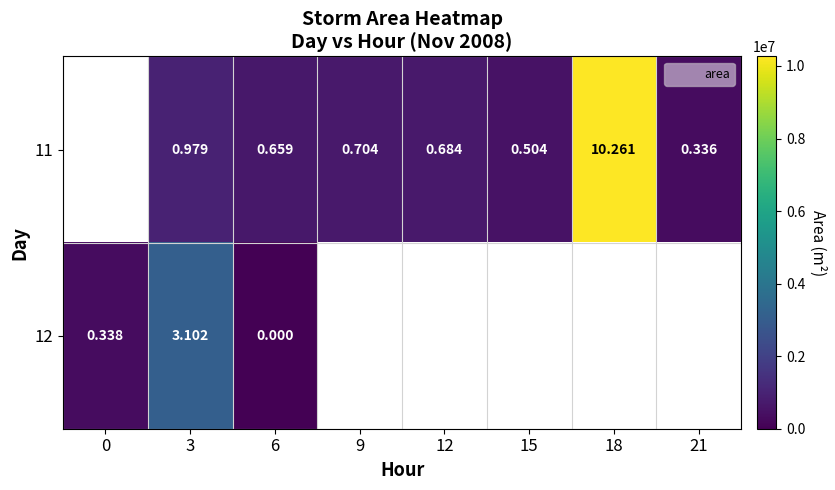

Where does the 11 series first go above 683750?

3